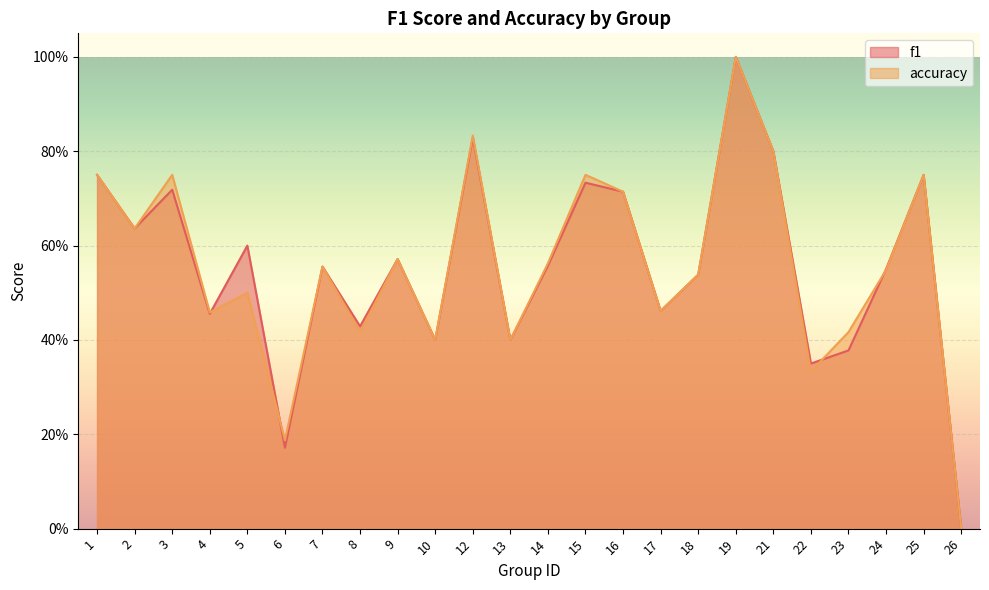

In f1, how many points are higher than both neighbors (excluding endpoints)?

8